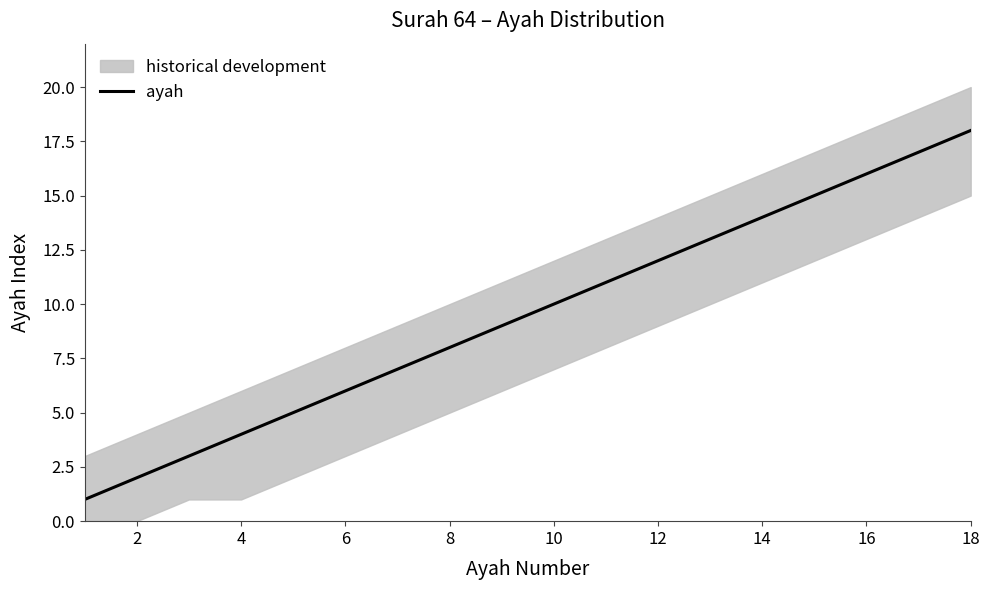

Is this an area chart (filled region under the line)?

No